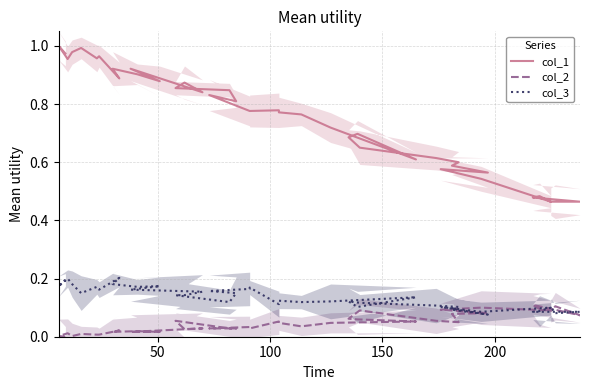

How many series are shown in this chart?

3